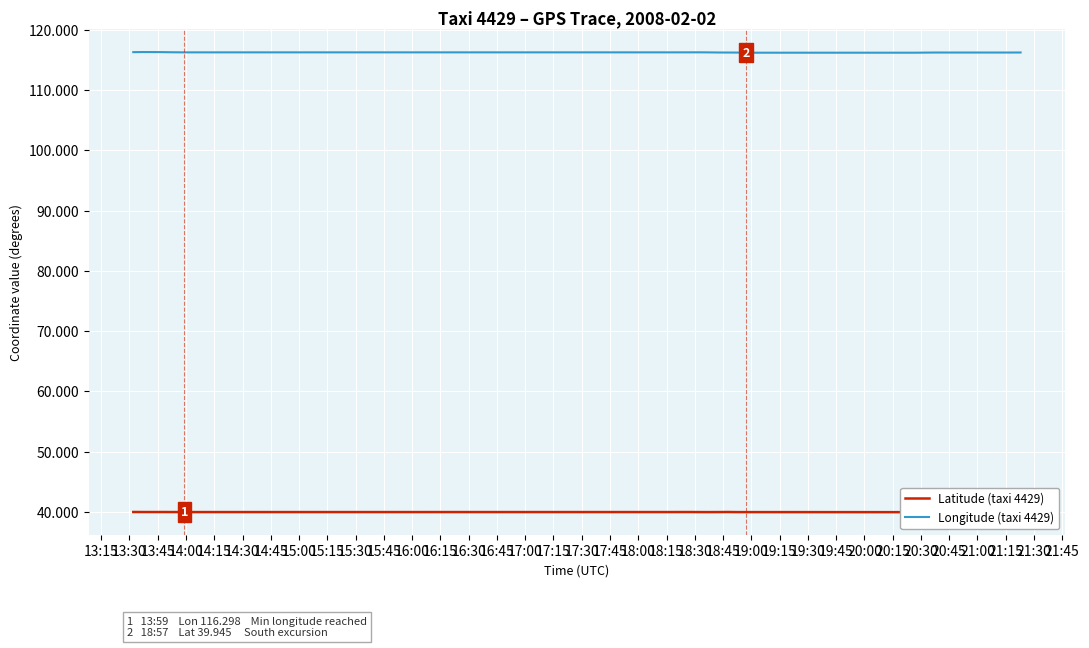

What is the highest value of the Longitude (taxi 4429) series?

116.3